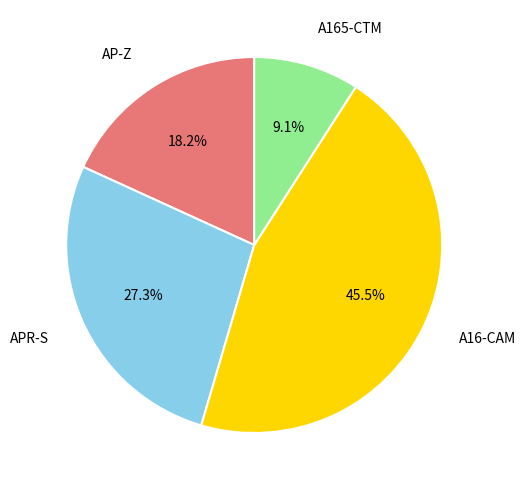

Does any single category account for the majority?

No